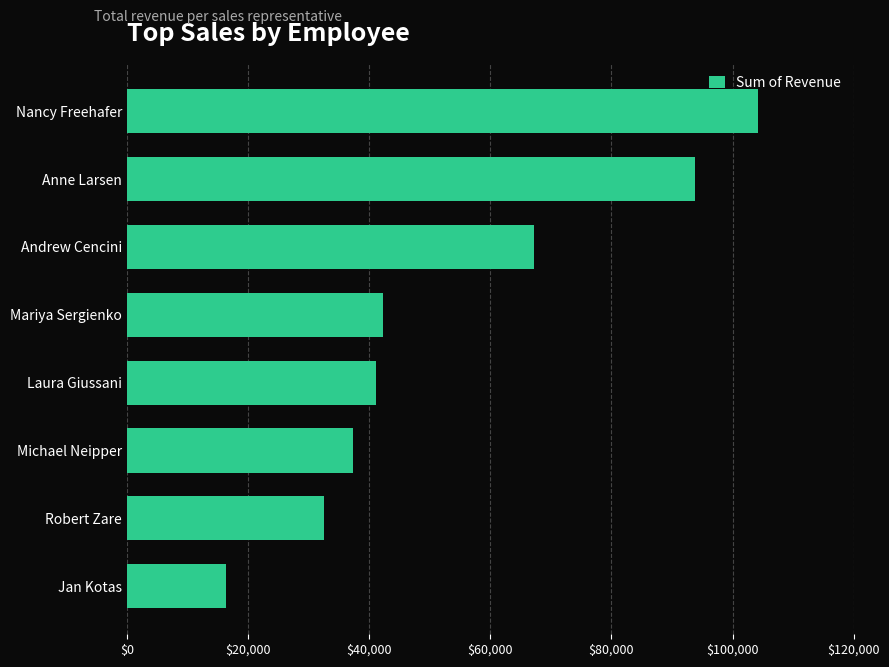

What is the average value?

54379.5